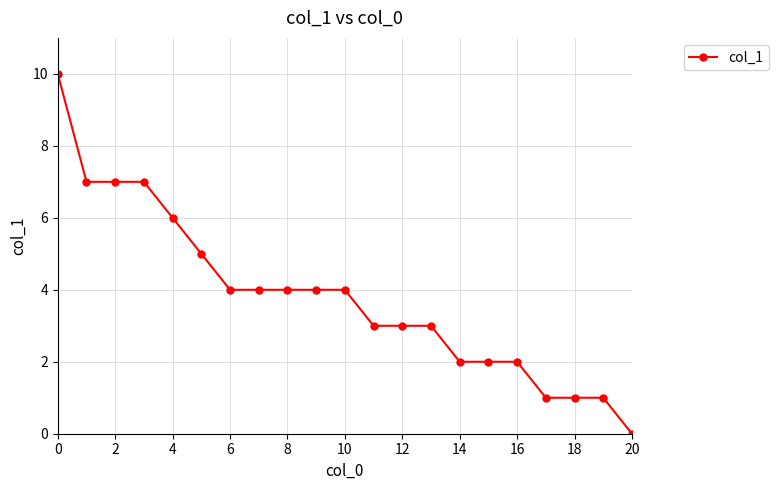

What is the value of the 8th point from the left?

4